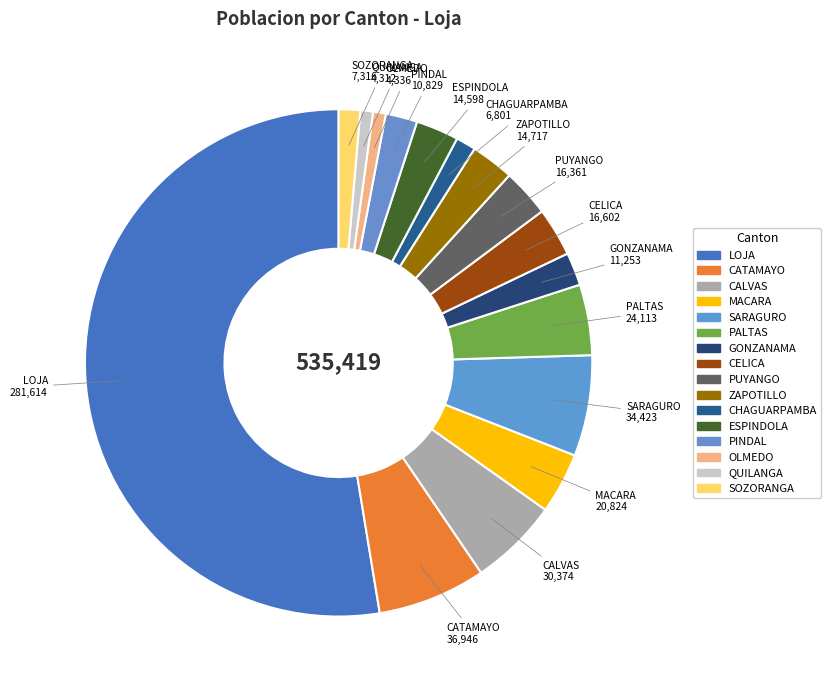

Which category has the smallest portion of the pie?

QUILANGA